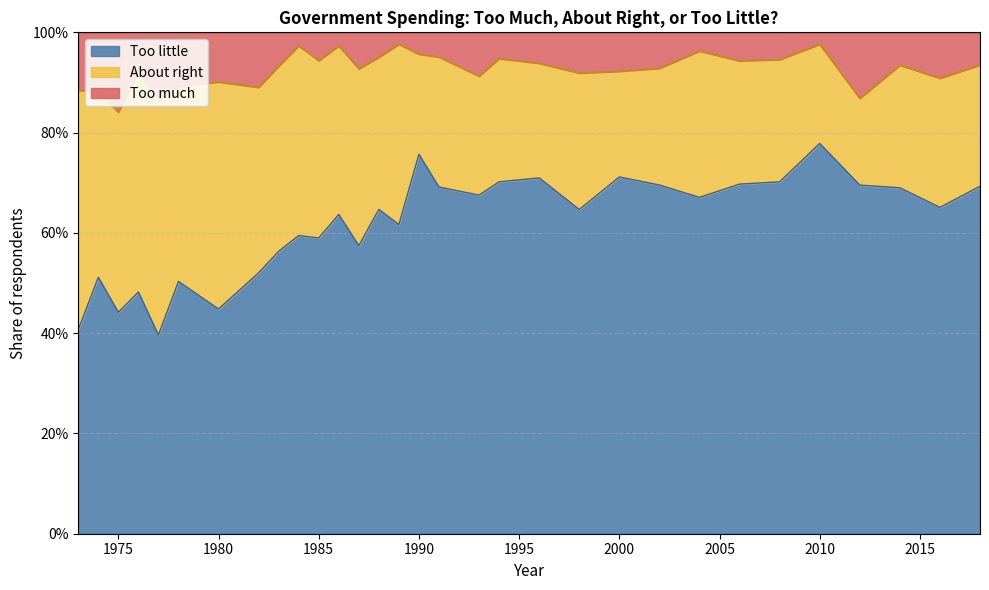

What are all the series names shown in the legend?

Too little, About right, Too much